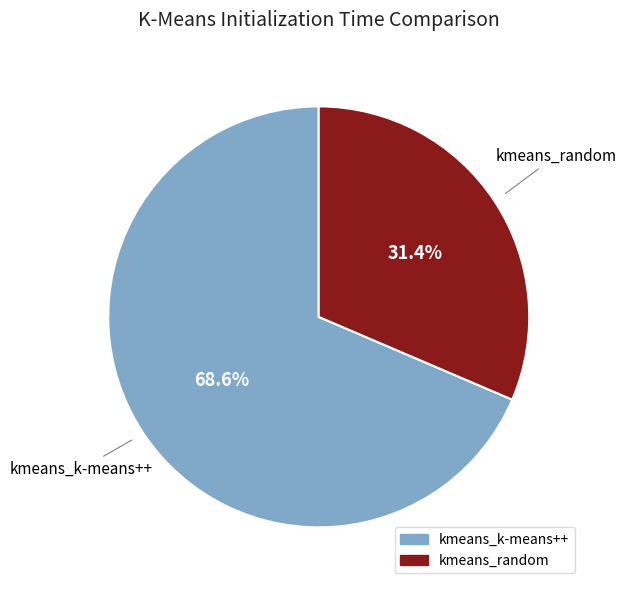

Is kmeans_k-means++ the majority of the pie?

Yes